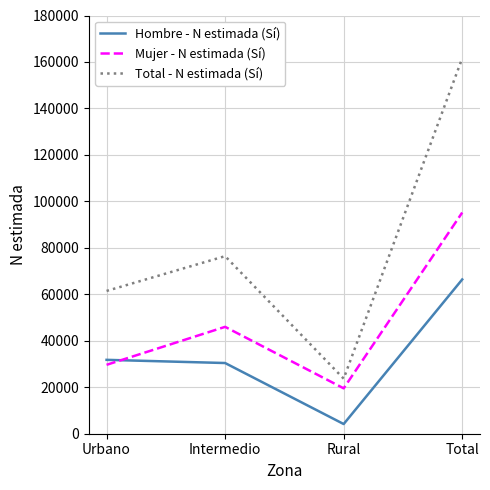

Which series changed the most between Urbano and Intermedio?

Mujer - N estimada (Sí)